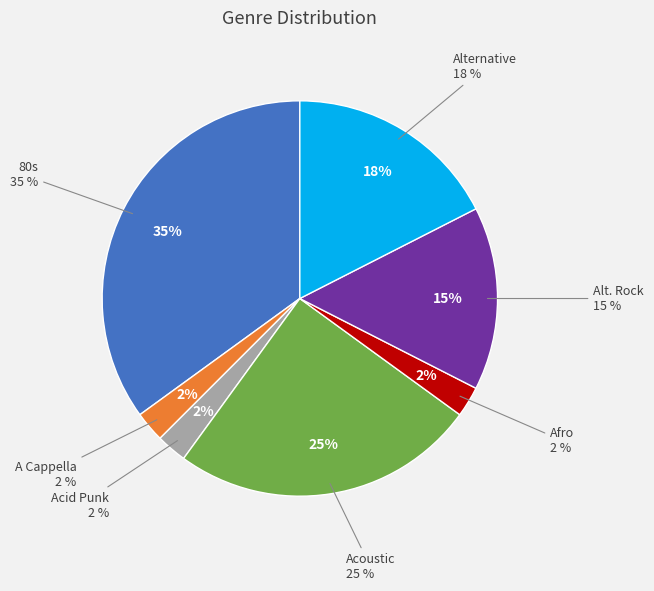

Rank the categories by value from highest to lowest.

80s, Acoustic, Alternative, Alt. Rock, A Cappella, Acid Punk, Afro